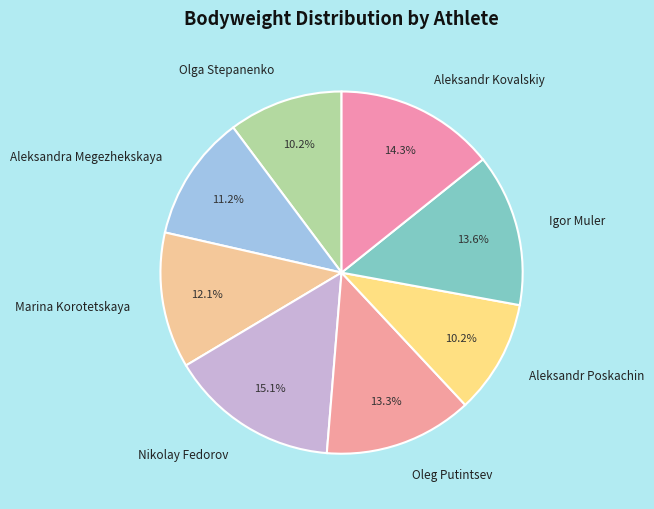

Combined, what portion of the pie is Aleksandr Kovalskiy and Igor Muler?

27.9%